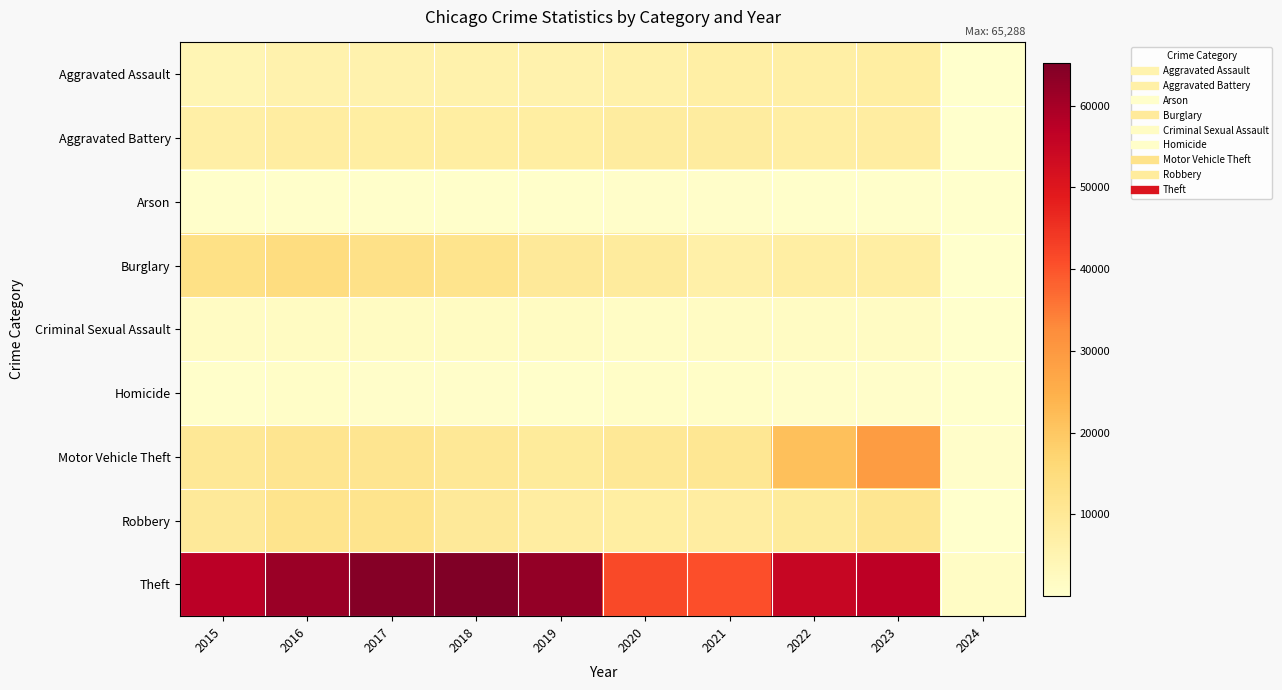

What is the total value across all series at 2018?

113416